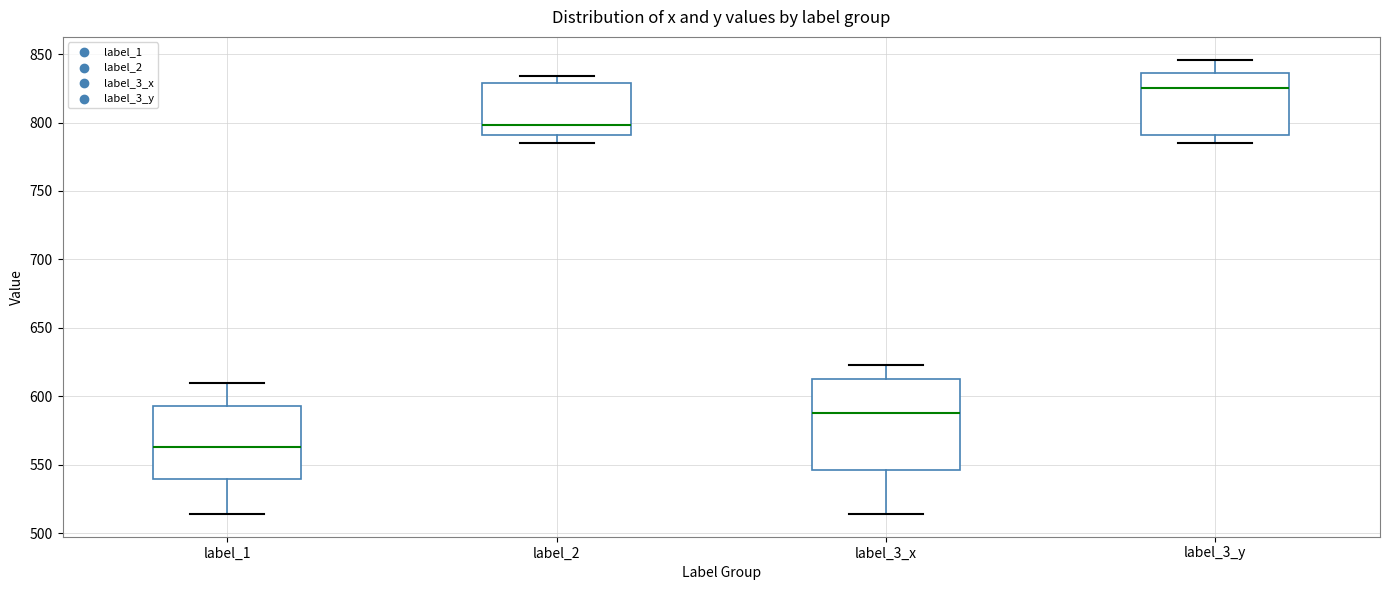

Which box is the tallest, from its lower edge to its upper edge?

label_3_x